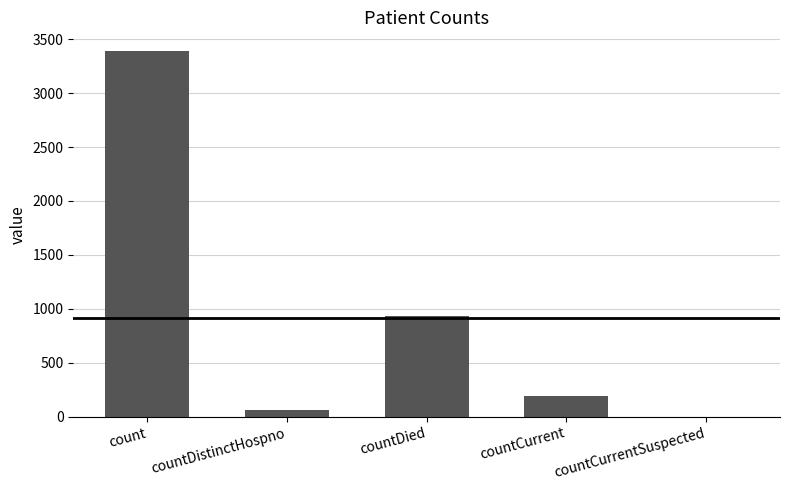

At which label does the data first exceed 190?

count